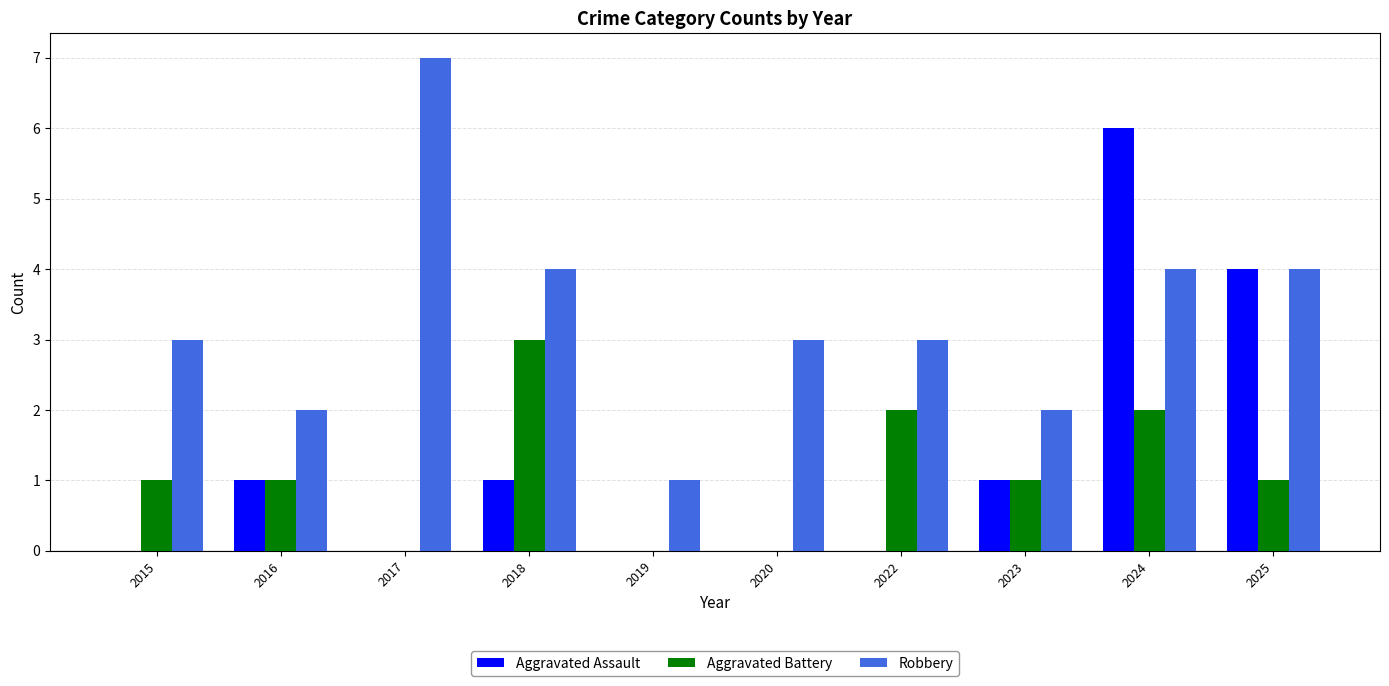

Is it true that Robbery equals 1 at 2016?

False